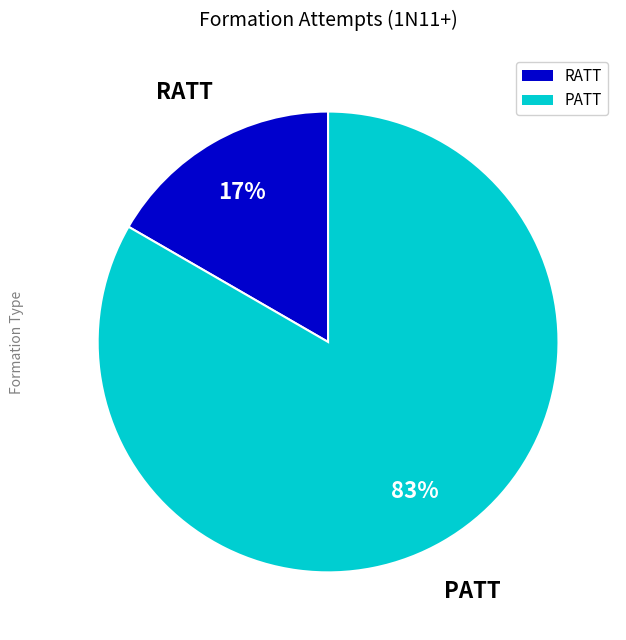

Count the number of slices in the pie.

2